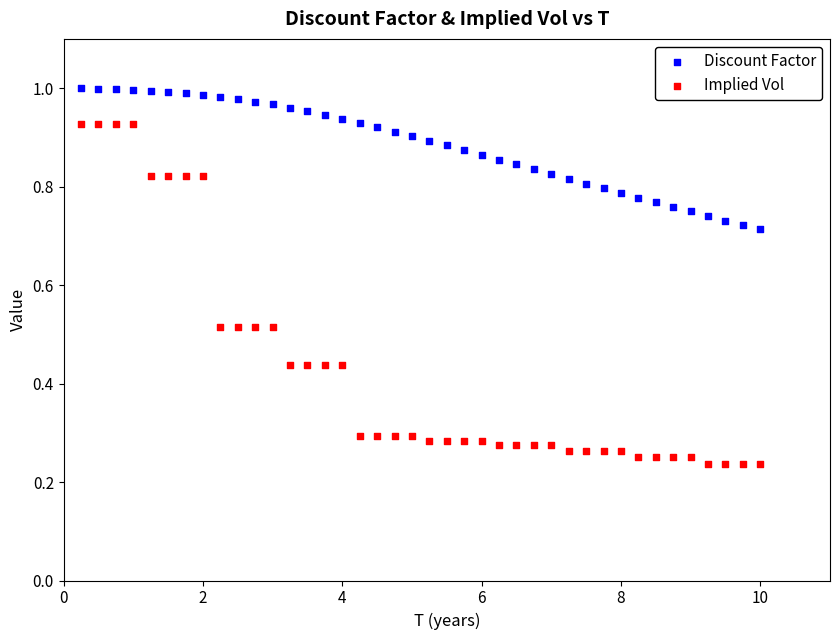

Which series has the widest spread of Y values?

Implied Vol